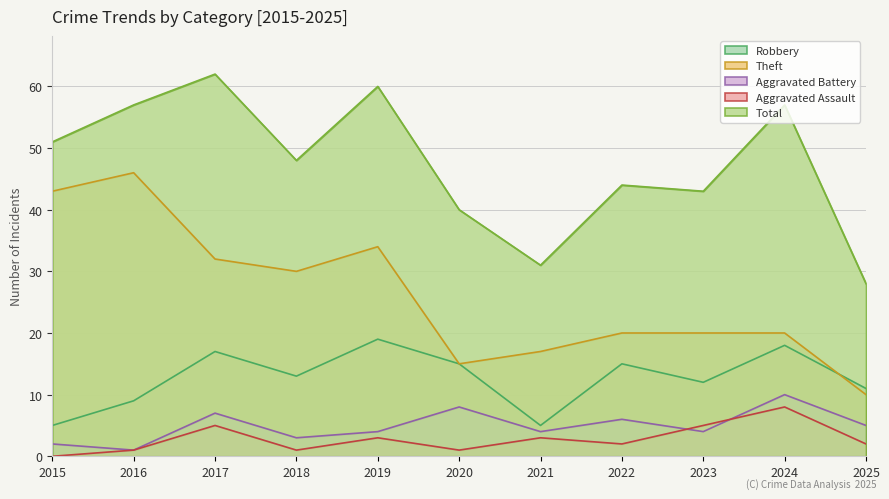

Where is the first local minimum for Aggravated Battery?

2016